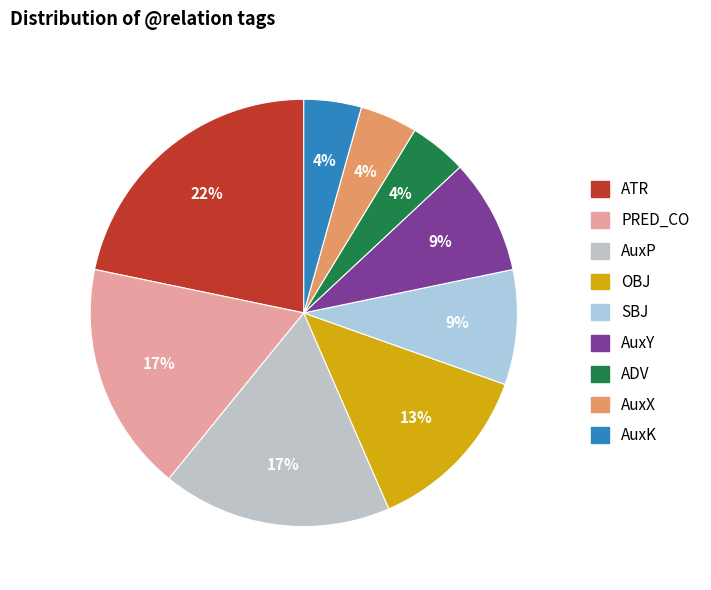

What is the largest slice in the pie chart?

ATR